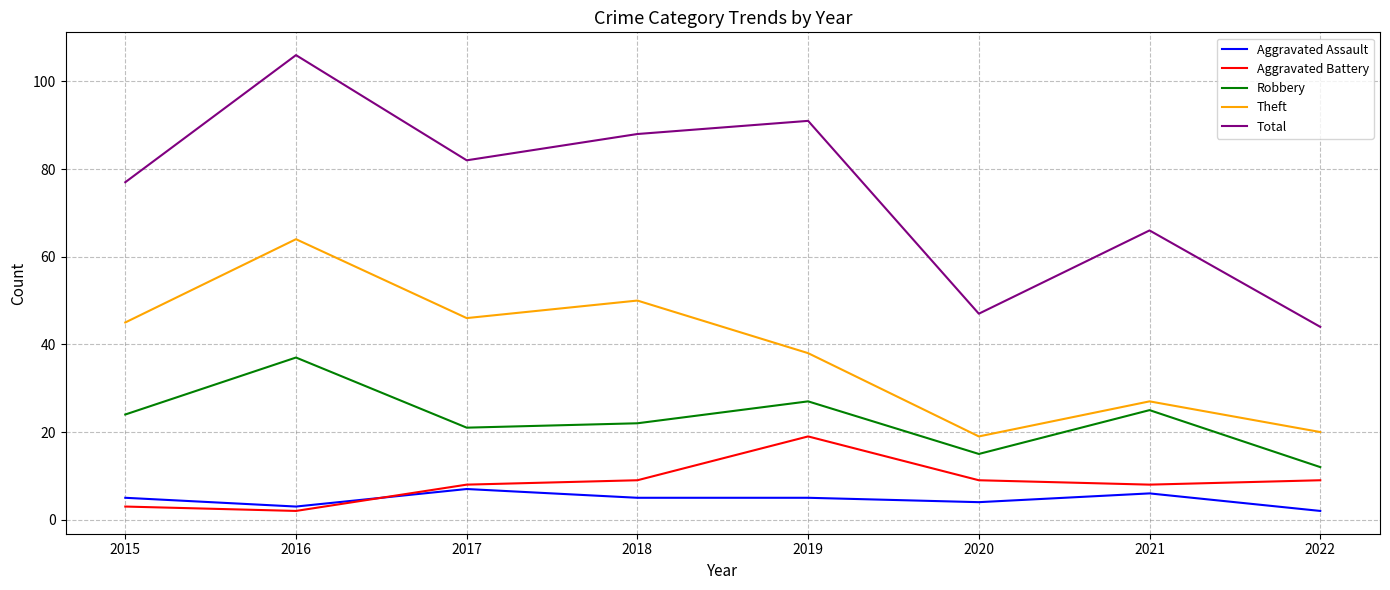

Where is Total nearest to the value 75?

2015